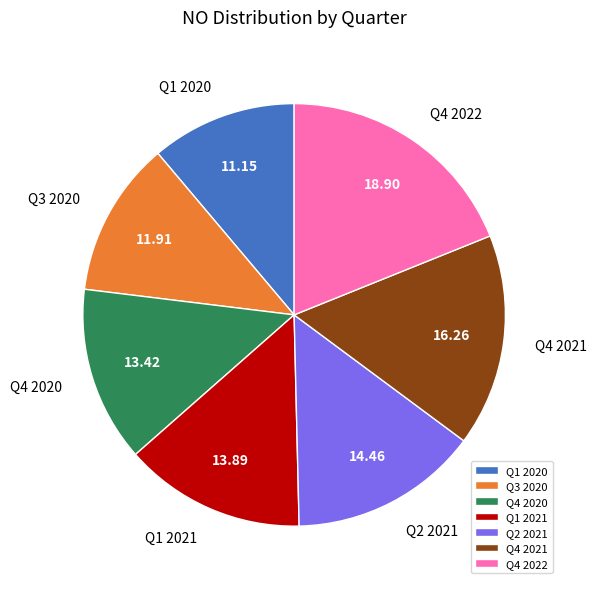

Is it true that Q1 2021 is 2% of the pie?

False